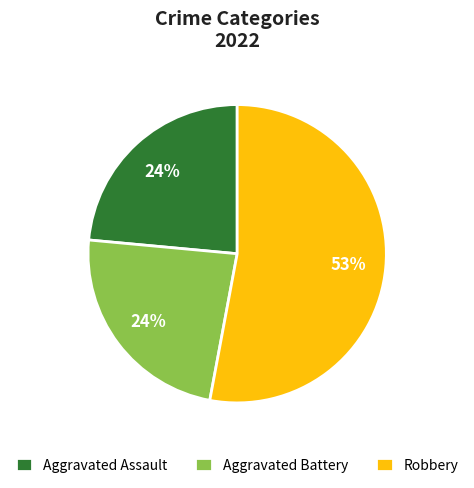

What is the largest slice in the pie chart?

Robbery